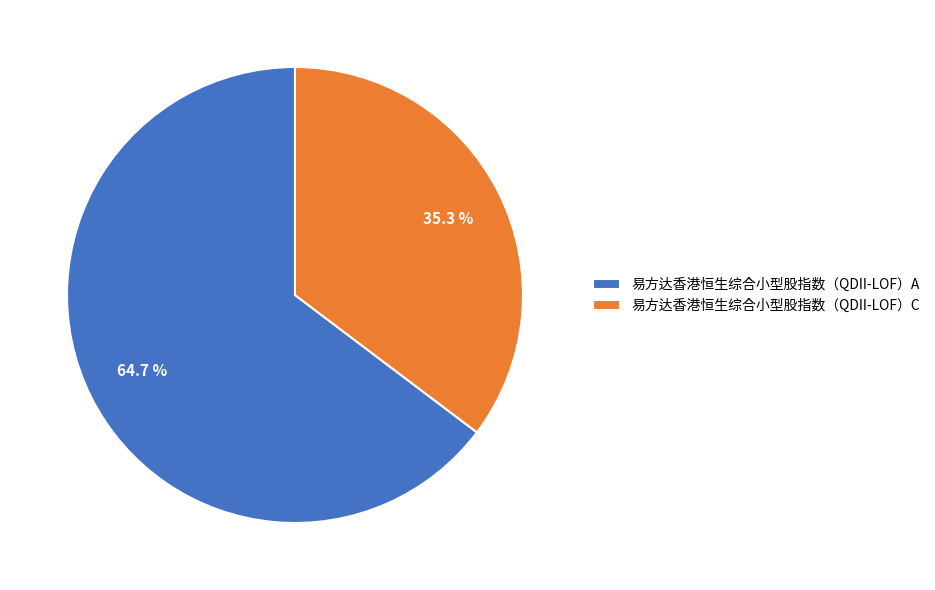

Rank the categories by value from lowest to highest.

易方达香港恒生综合小型股指数（QDII-LOF）C, 易方达香港恒生综合小型股指数（QDII-LOF）A